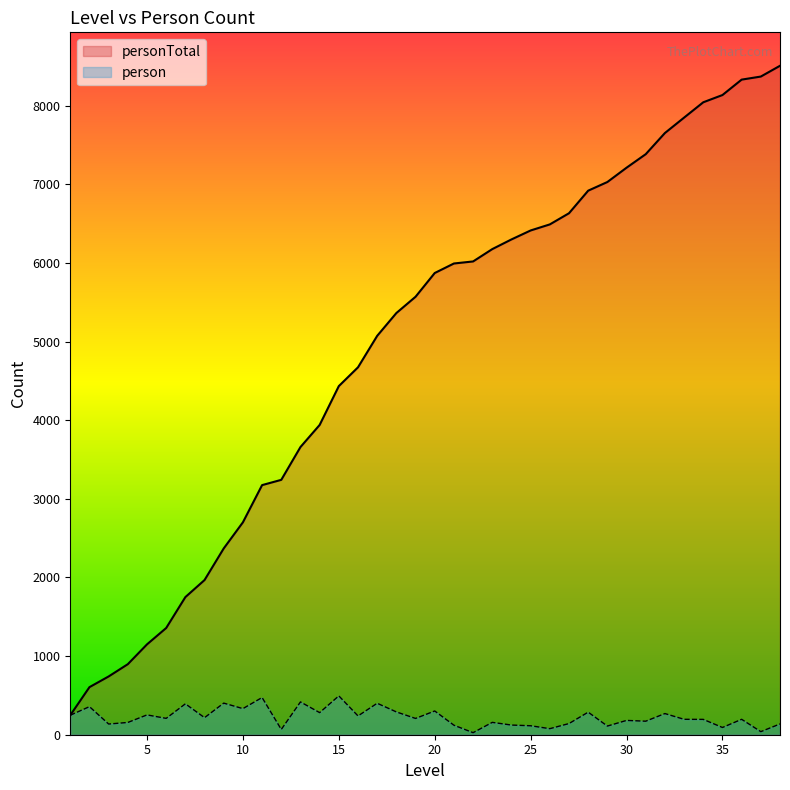

True or false: person and personTotal cross at least once.

False